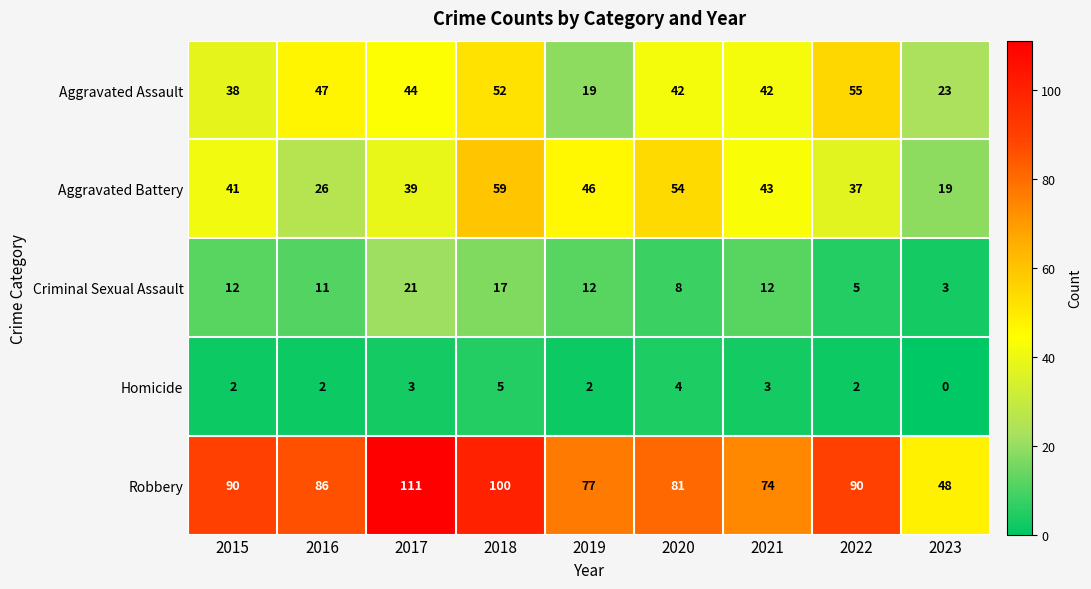

At how many categories does at least one series exceed 55?

8